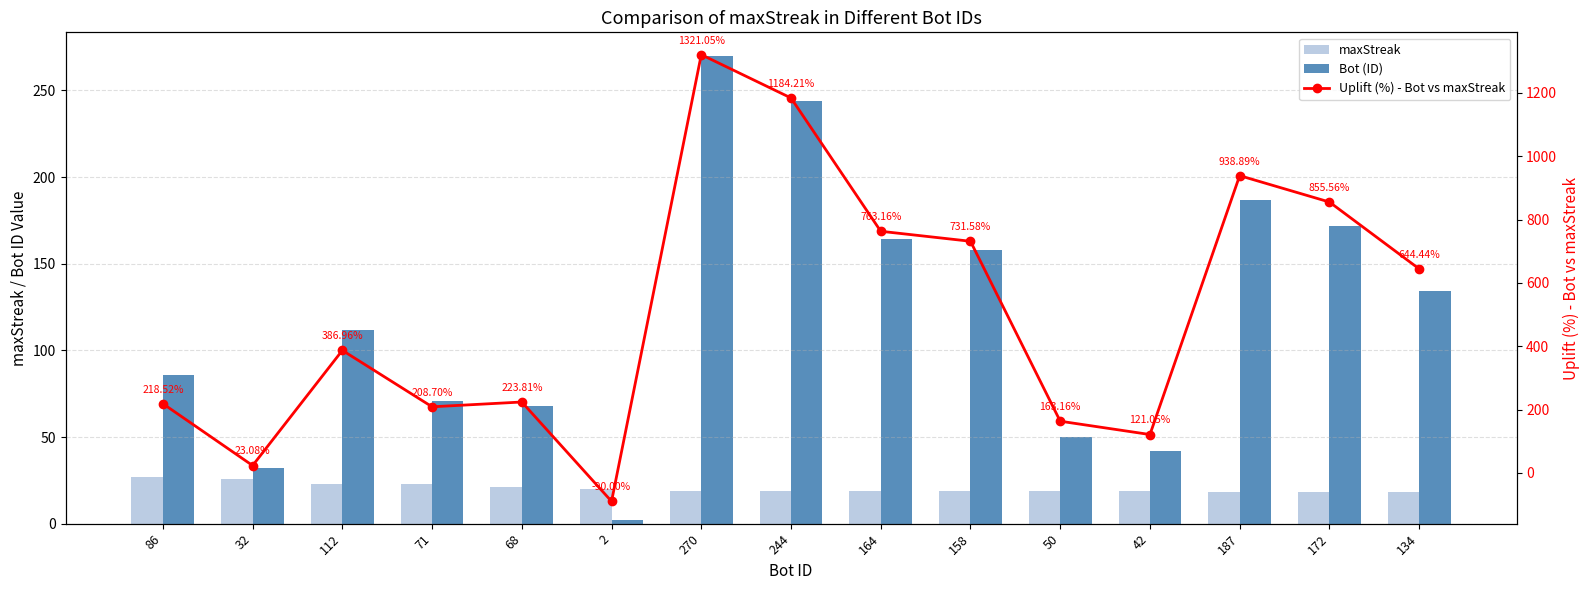

How many groups of bars are there?

15